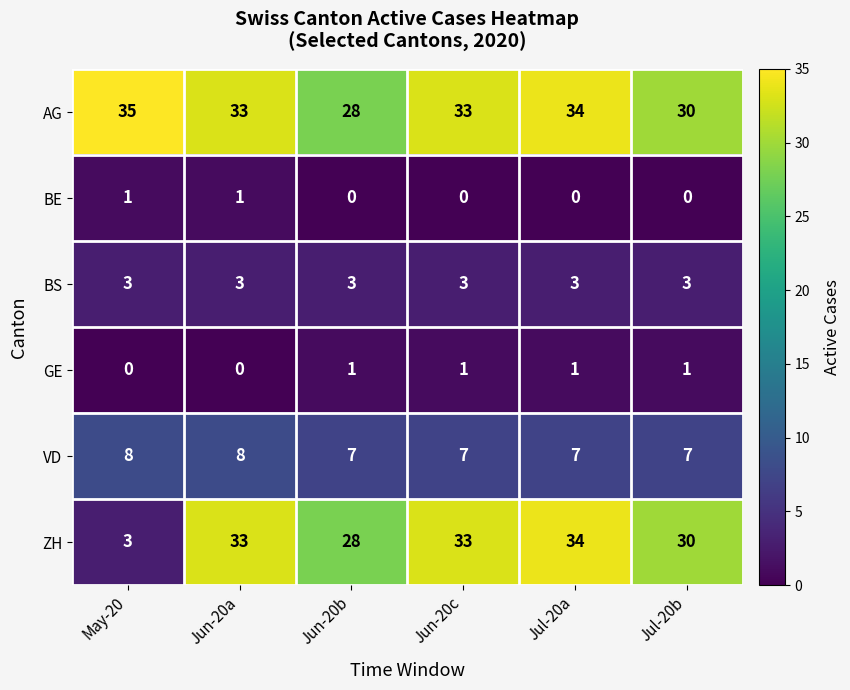

Which series has the widest spread of values?

ZH